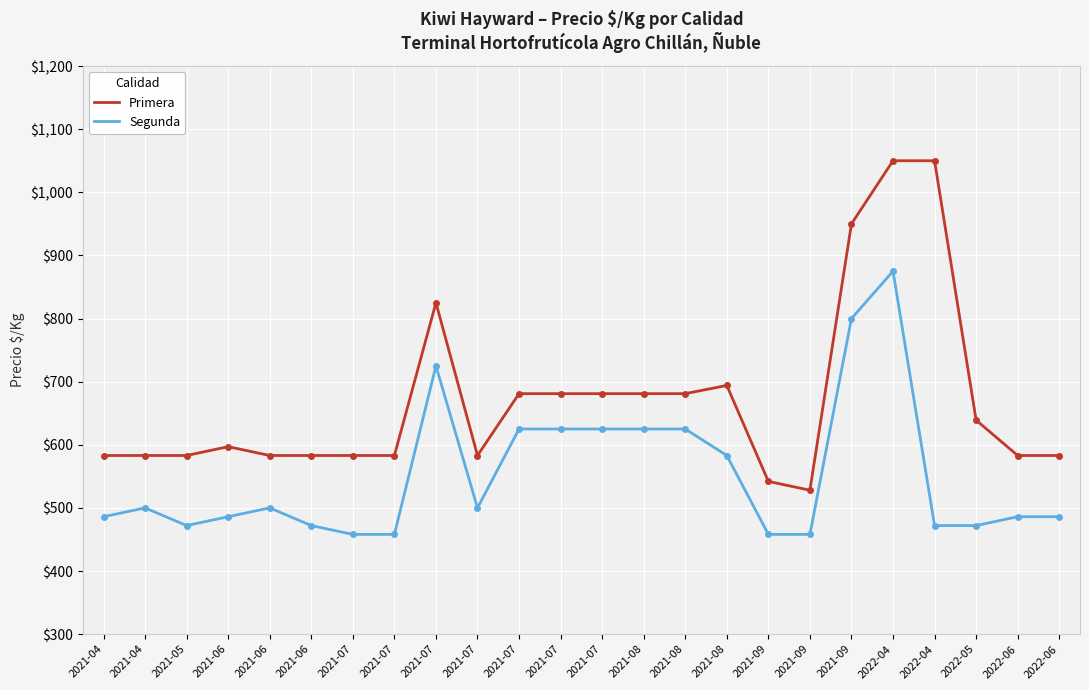

How many lines are shown in the chart?

2